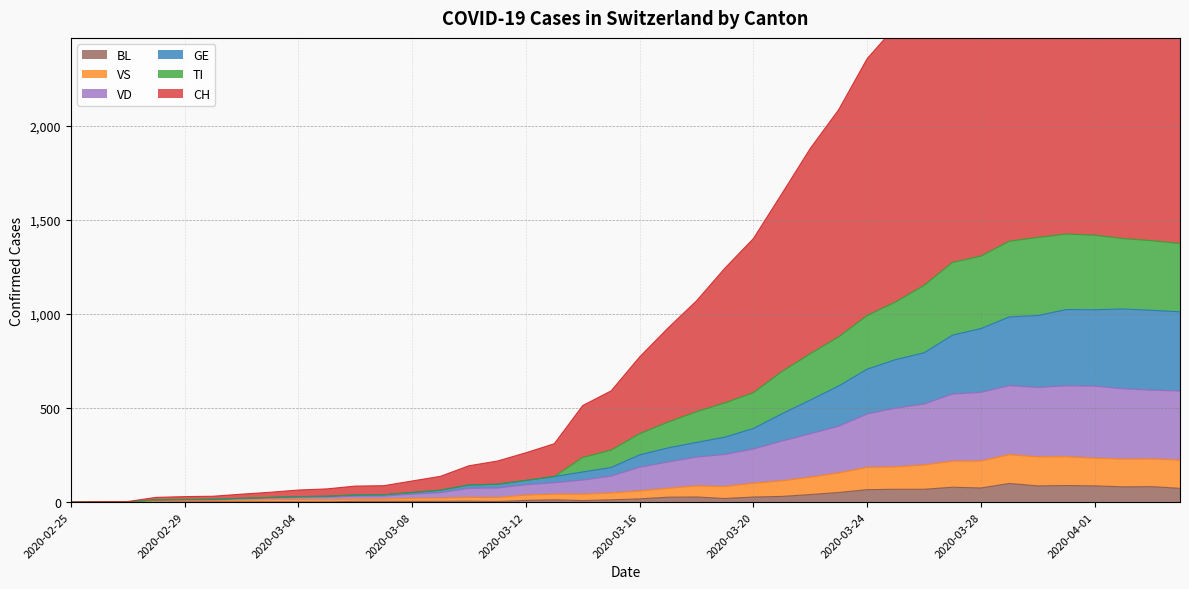

Which label corresponds to the largest value in the chart?

2020-04-02